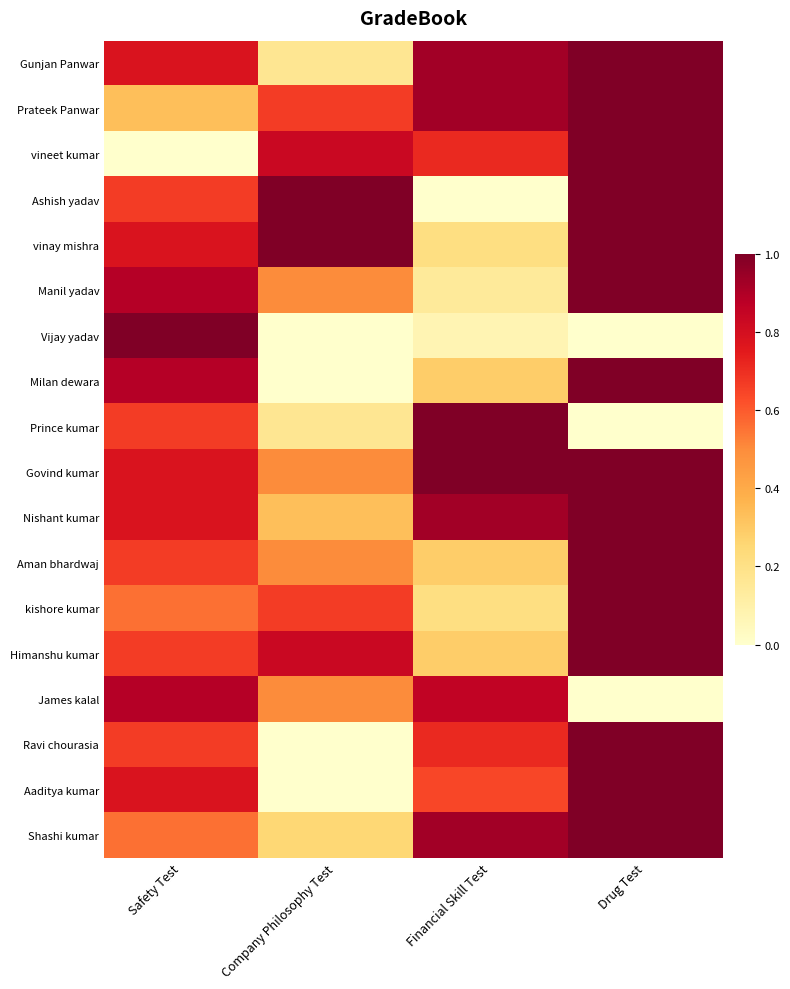

Reading right to left, list all the values displayed in this chart.

Gunjan Panwar: Drug Test=1.0	Financial Skill Test=0.9	Company Philosophy Test=0.2	Safety Test=0.8
Prateek Panwar: Drug Test=1.0	Financial Skill Test=0.9	Company Philosophy Test=0.7	Safety Test=0.3
vineet kumar: Drug Test=1.0	Financial Skill Test=0.7	Company Philosophy Test=0.8	Safety Test=0.0
Ashish yadav: Drug Test=1.0	Financial Skill Test=0.0	Company Philosophy Test=1.0	Safety Test=0.7
vinay mishra: Drug Test=1.0	Financial Skill Test=0.2	Company Philosophy Test=1.0	Safety Test=0.8
Manil yadav: Drug Test=1.0	Financial Skill Test=0.1	Company Philosophy Test=0.5	Safety Test=0.9
Vijay yadav: Drug Test=0.0	Financial Skill Test=0.1	Company Philosophy Test=0.0	Safety Test=1.0
Milan dewara: Drug Test=1.0	Financial Skill Test=0.3	Company Philosophy Test=0.0	Safety Test=0.9
Prince kumar: Drug Test=0.0	Financial Skill Test=1.0	Company Philosophy Test=0.2	Safety Test=0.7
Govind kumar: Drug Test=1.0	Financial Skill Test=1.0	Company Philosophy Test=0.5	Safety Test=0.8
Nishant kumar: Drug Test=1.0	Financial Skill Test=0.9	Company Philosophy Test=0.3	Safety Test=0.8
Aman bhardwaj: Drug Test=1.0	Financial Skill Test=0.3	Company Philosophy Test=0.5	Safety Test=0.7
kishore kumar: Drug Test=1.0	Financial Skill Test=0.2	Company Philosophy Test=0.7	Safety Test=0.6
Himanshu kumar: Drug Test=1.0	Financial Skill Test=0.3	Company Philosophy Test=0.8	Safety Test=0.7
James kalal: Drug Test=0.0	Financial Skill Test=0.9	Company Philosophy Test=0.5	Safety Test=0.9
Ravi chourasia: Drug Test=1.0	Financial Skill Test=0.7	Company Philosophy Test=0.0	Safety Test=0.7
Aaditya kumar: Drug Test=1.0	Financial Skill Test=0.6	Company Philosophy Test=0.0	Safety Test=0.8
Shashi kumar: Drug Test=1.0	Financial Skill Test=0.9	Company Philosophy Test=0.3	Safety Test=0.6